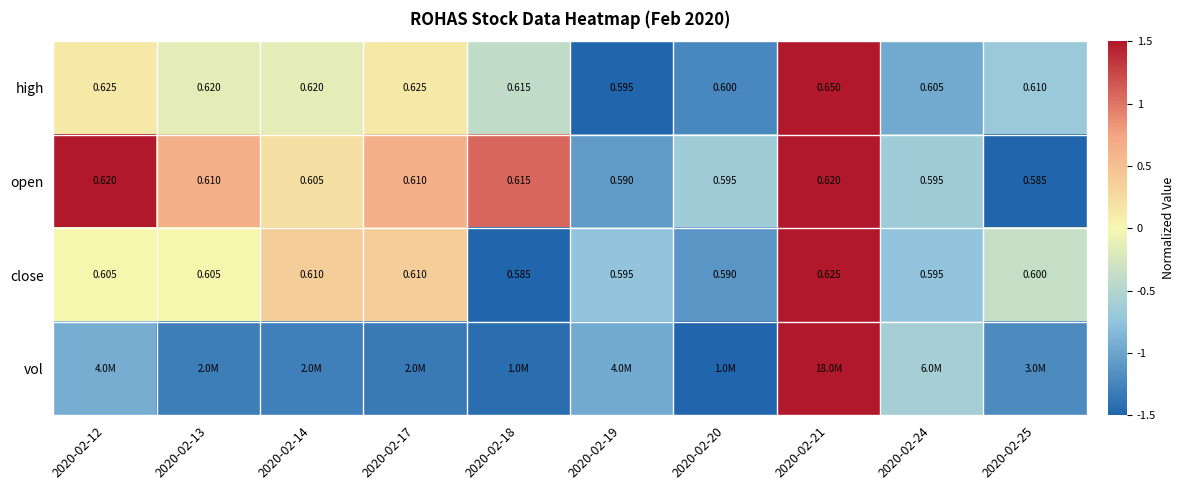

Is the value of close at 2020-02-14 greater than the value of open at 2020-02-24?

Yes